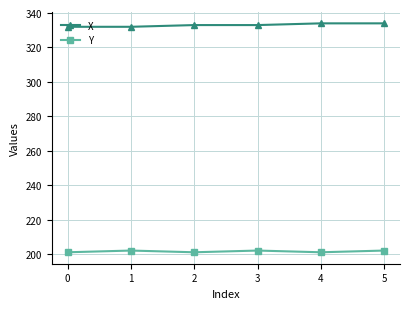

What is the difference between the highest and lowest values at 4?

133